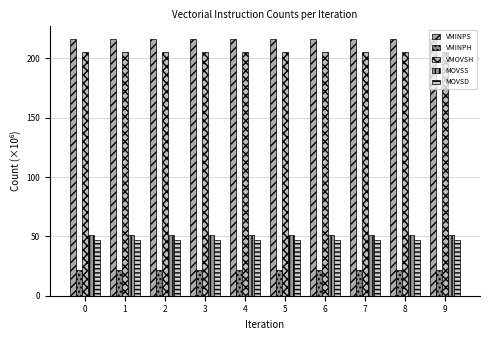

What is the value of the VMINPH bar at the 4th from the left?

22.0